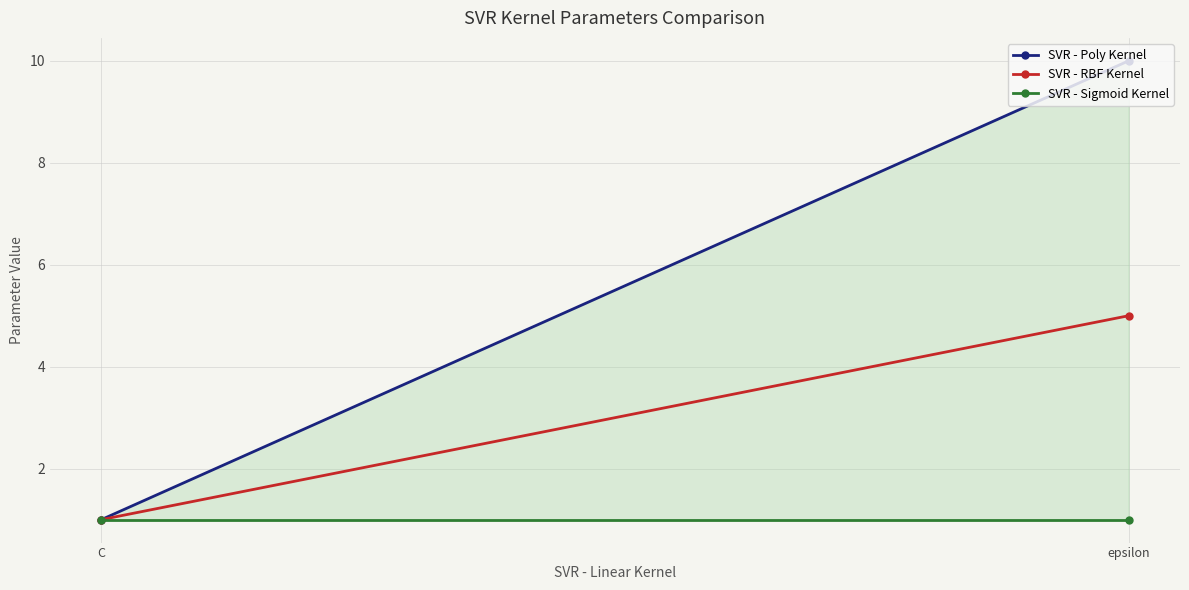

Is it true that SVR - Sigmoid Kernel equals 0 at epsilon?

False